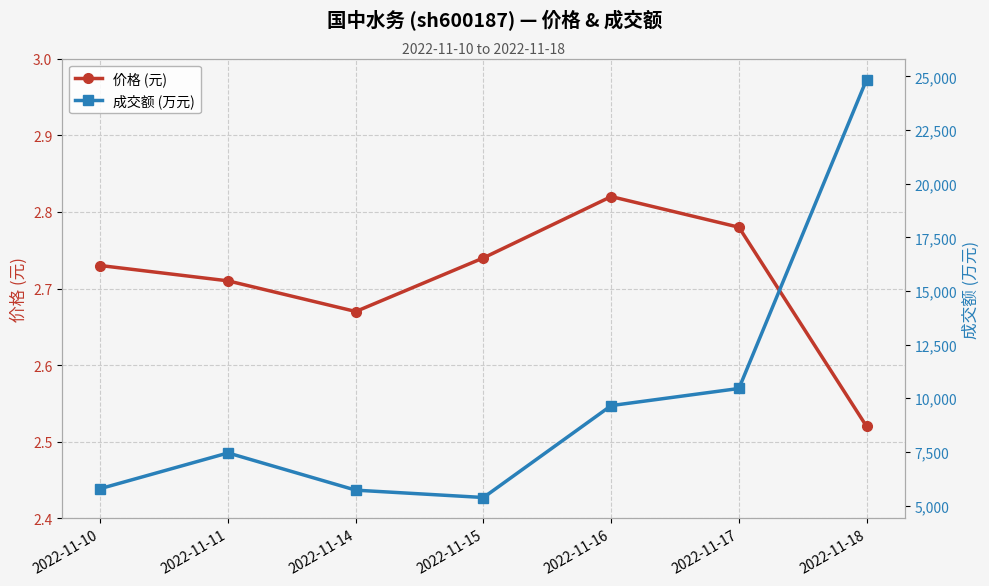

At which label does 成交额 (万元) reach its peak?

2022-11-18